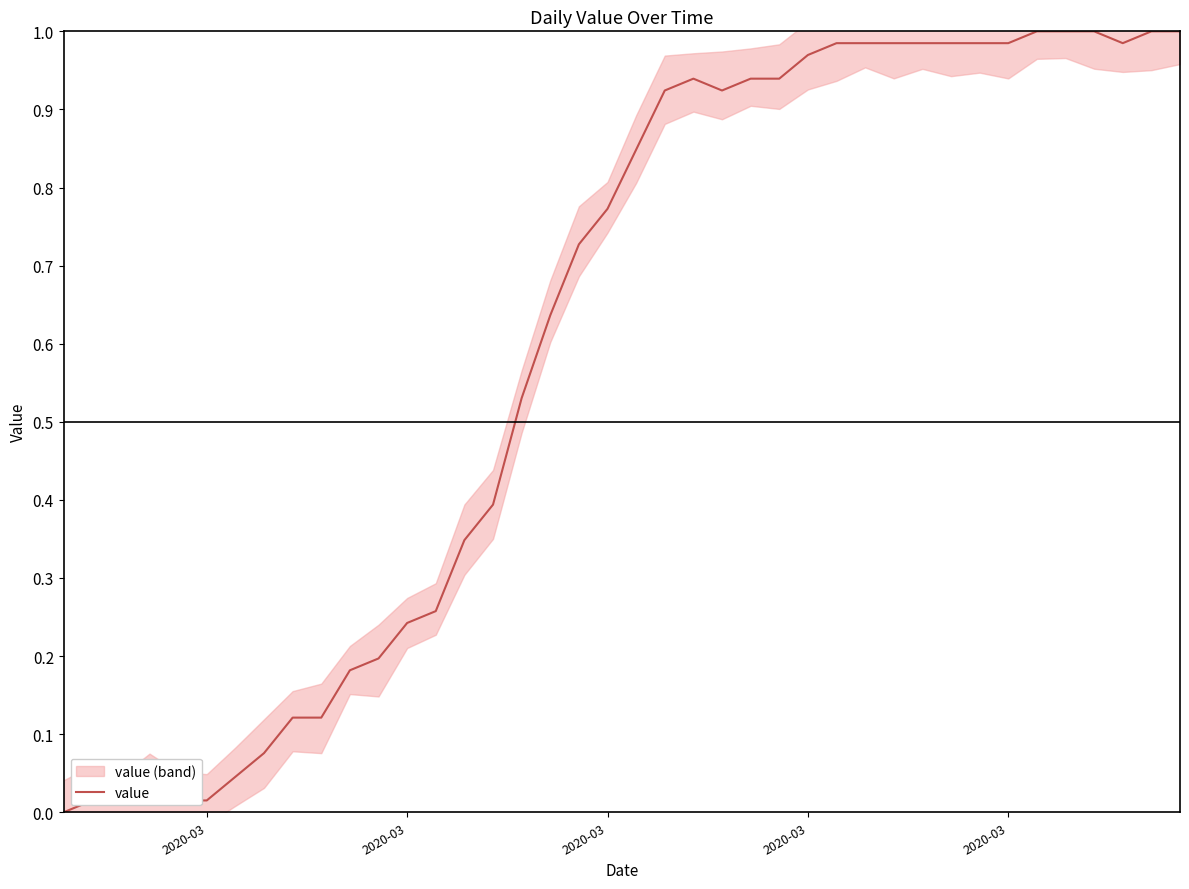

At which category does the chart reach its peak across all series?

34